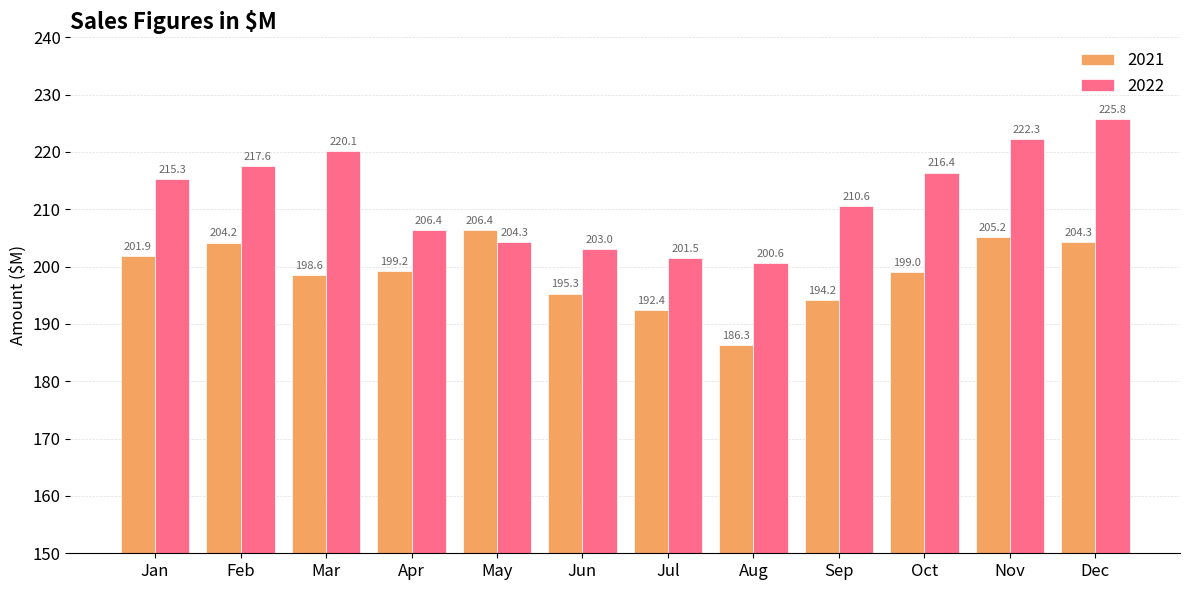

Where does the 2021 series first go above 199?

Jan